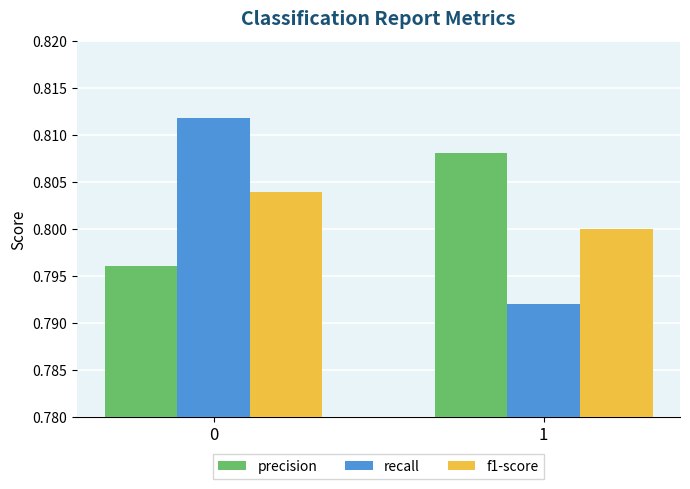

What is the total value across all series at 0?

2.4